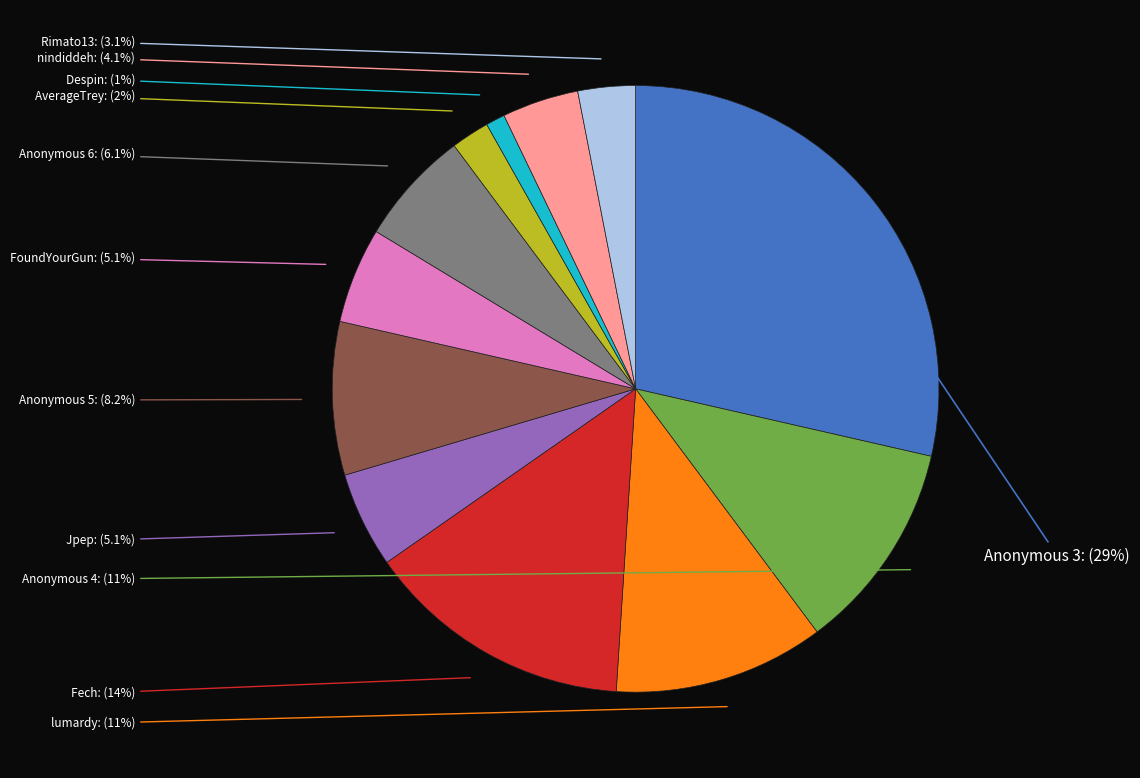

Is there a majority slice in this chart?

No